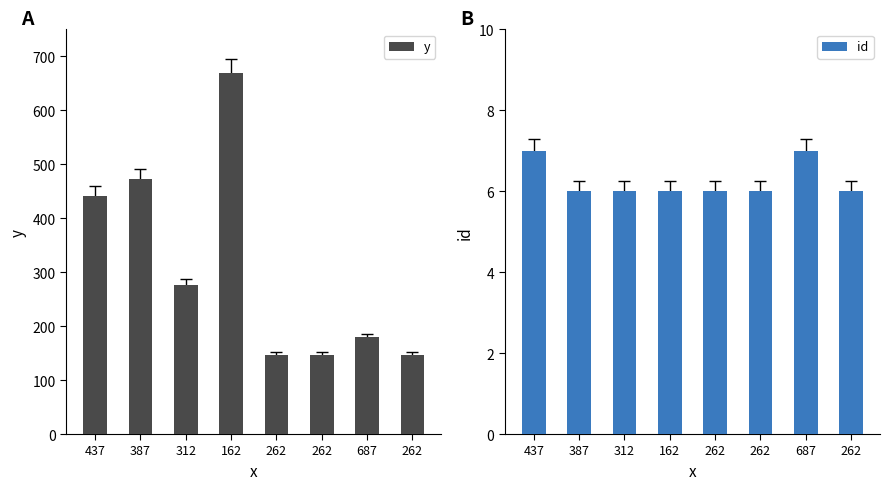

The y series shows 714 at 437. True or false?

False